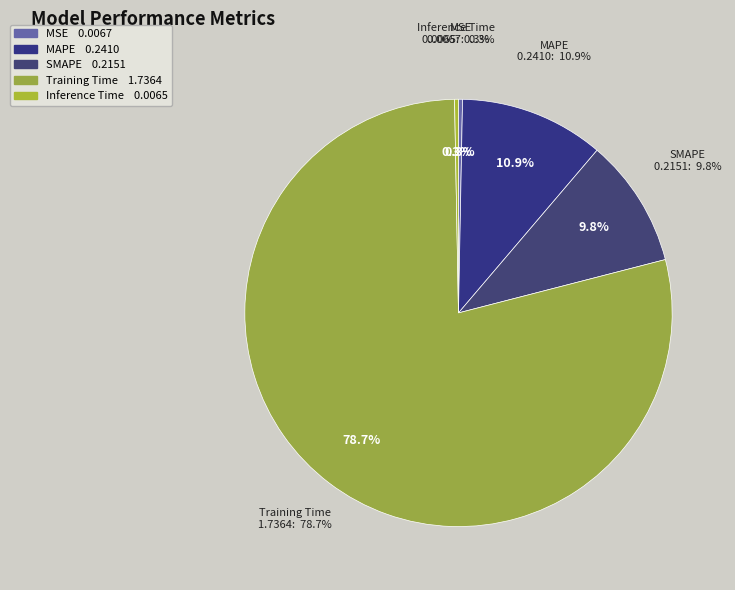

Which slice is the smallest?

Inference Time